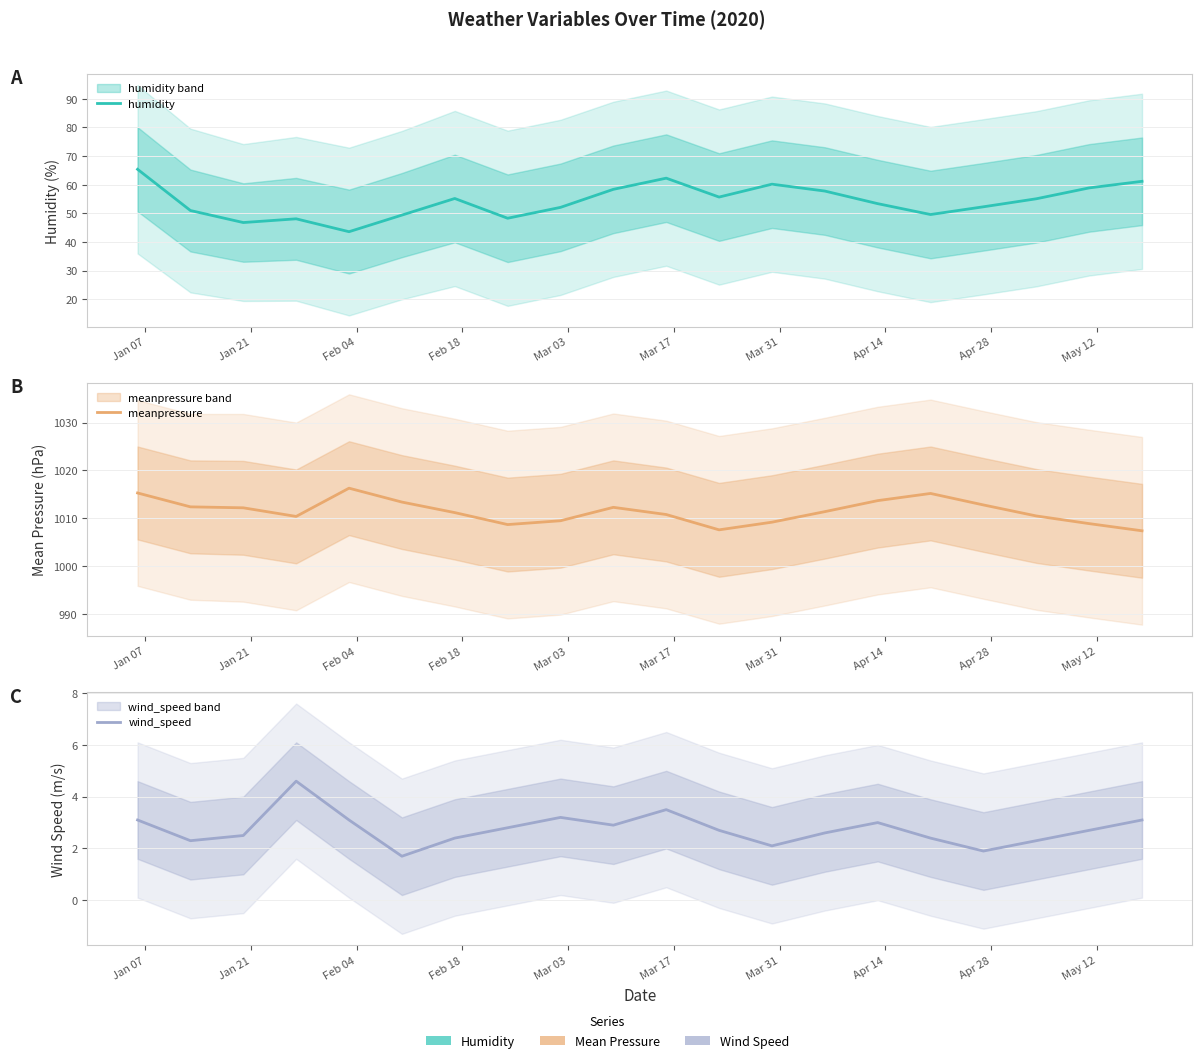

How many interior local peaks does the wind_speed series have?

4